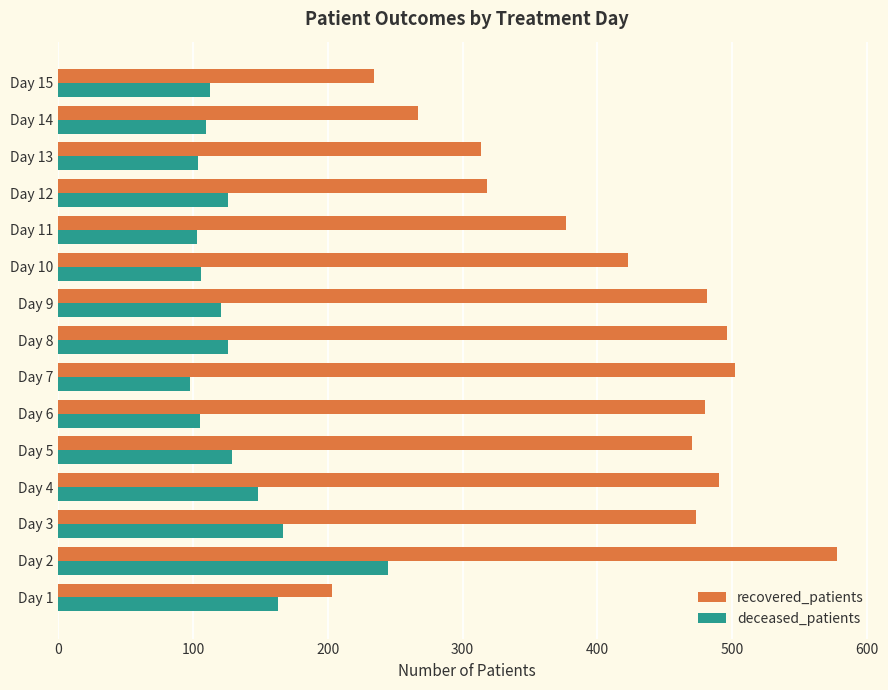

List the series in order of their overall mean, lowest first.

deceased_patients, recovered_patients